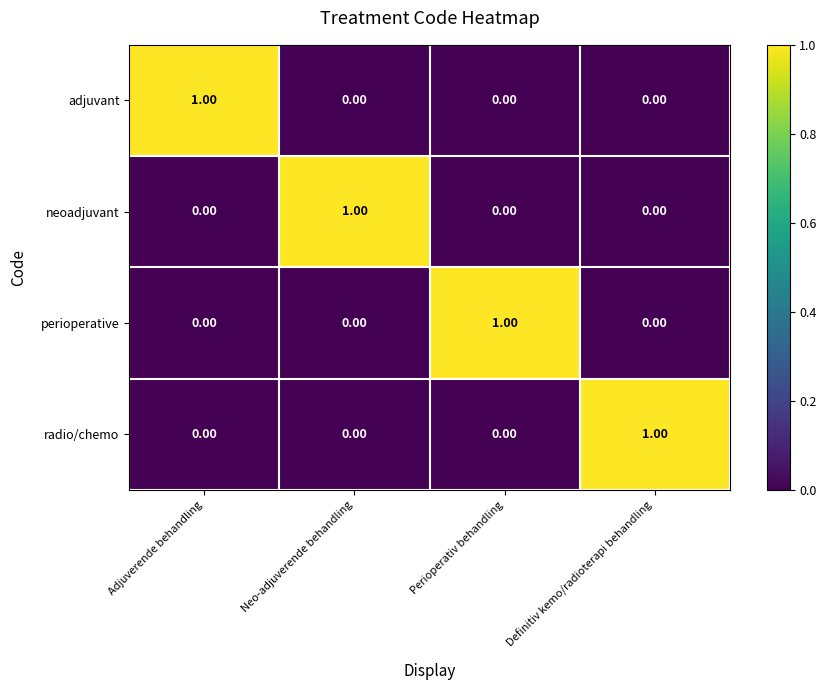

At how many categories does at least one series exceed 0?

4